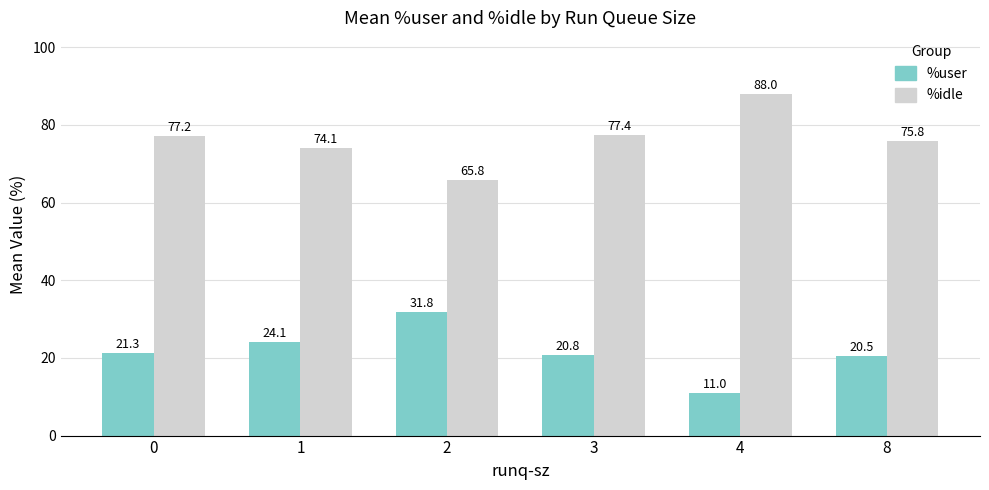

List the labels in order of %user value, smallest first.

4, 8, 3, 0, 1, 2